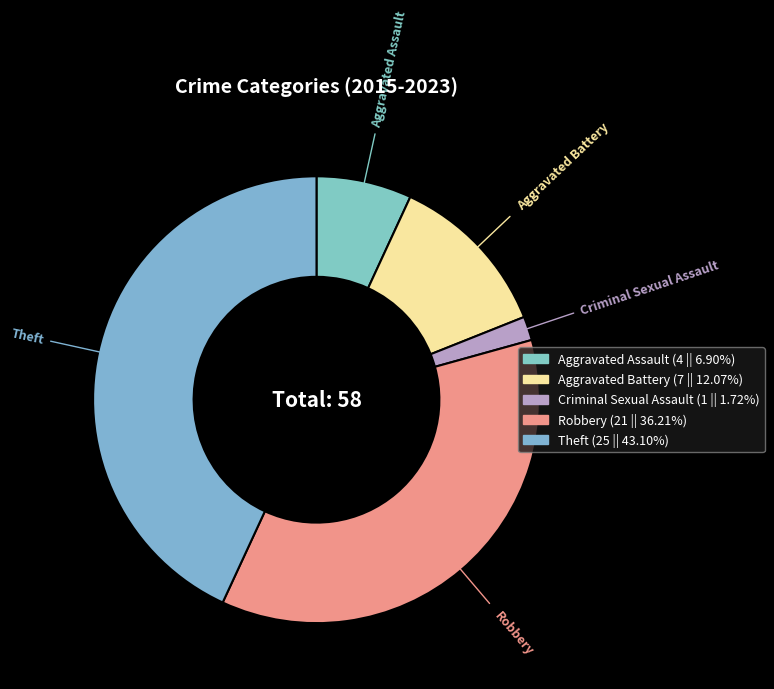

Between Aggravated Battery and Theft, which is larger?

Theft